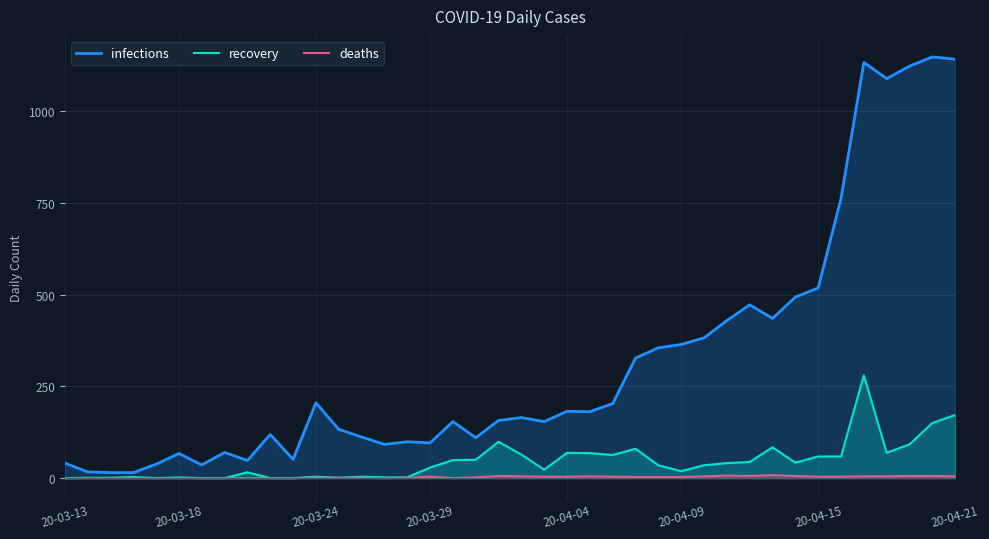

True or false: deaths and recovery intersect in this chart.

False